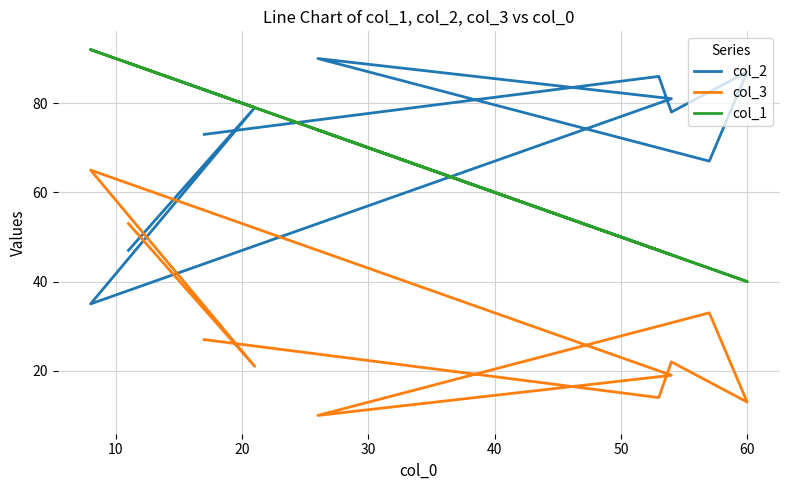

How many times do col_2 and col_1 cross each other?

2